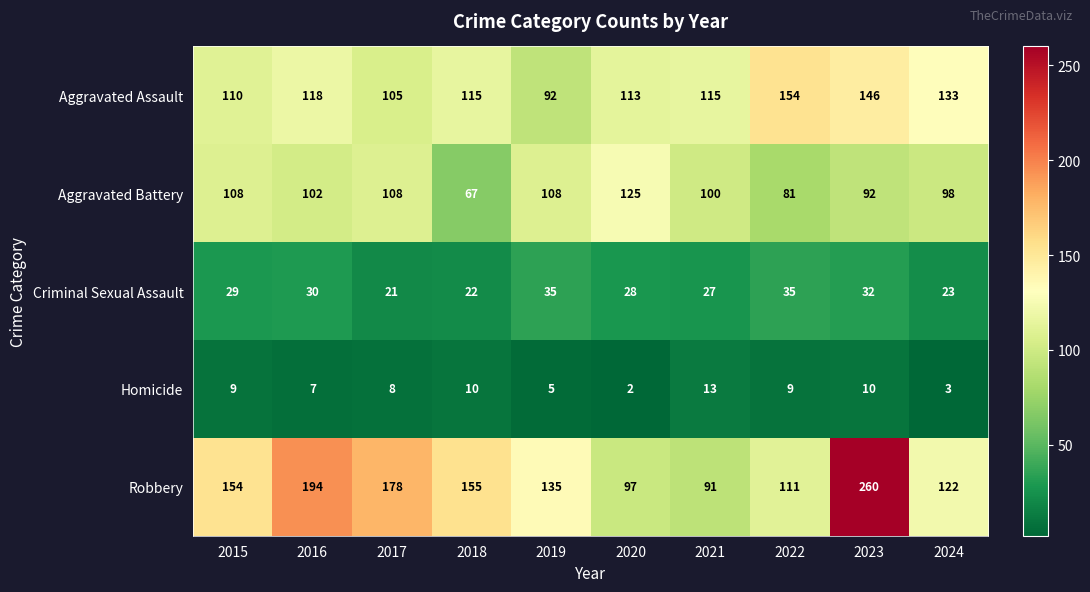

How many data points in Criminal Sexual Assault are less than 29?

5